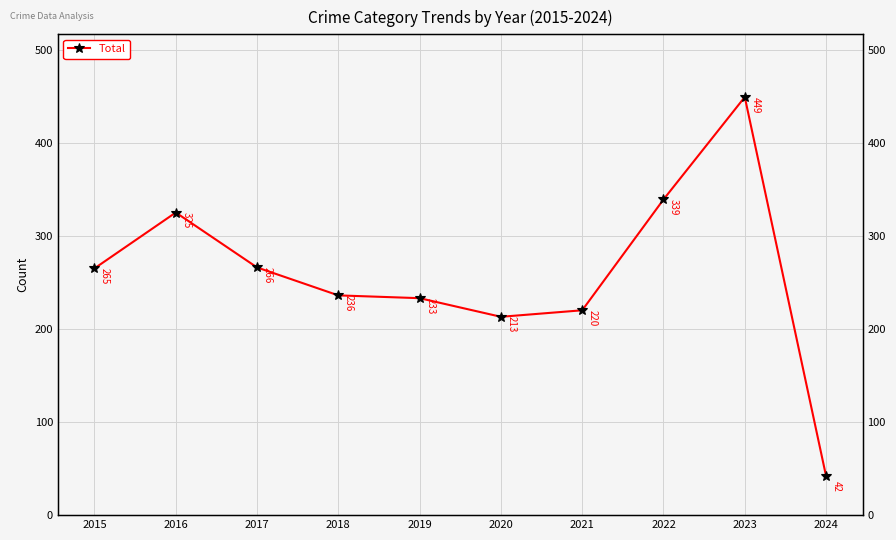

What is the change in value from 2021 to 2024?

-178